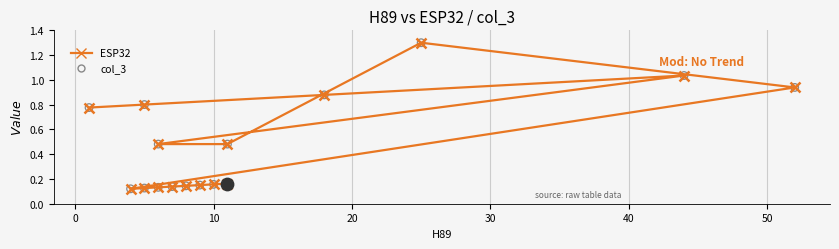

Which series reaches the minimum Y coordinate?

ESP32